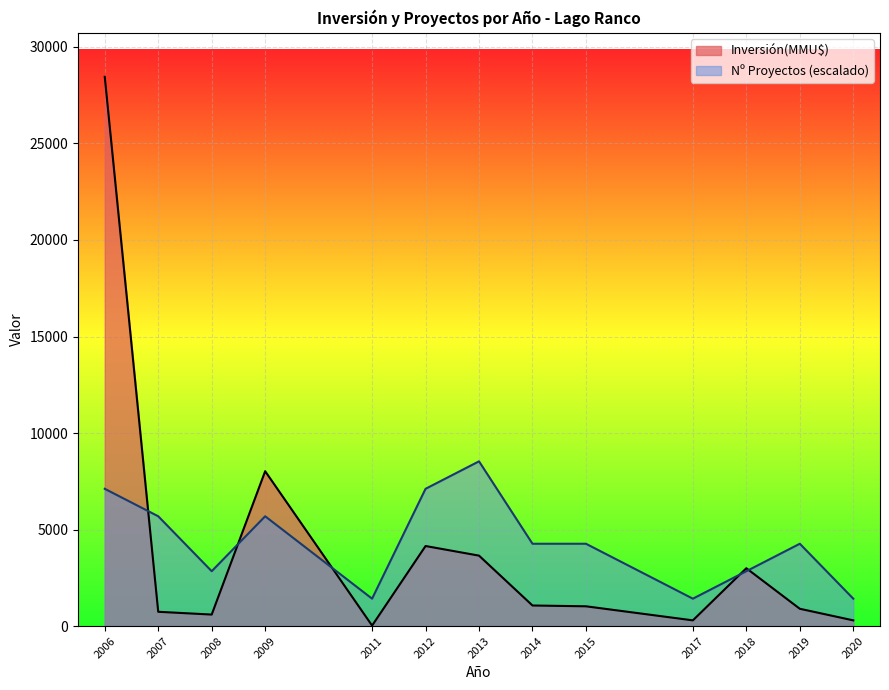

Rank the series by their maximum value, from lowest to highest.

Nº Proyectos (escalado), Inversión(MMU$)